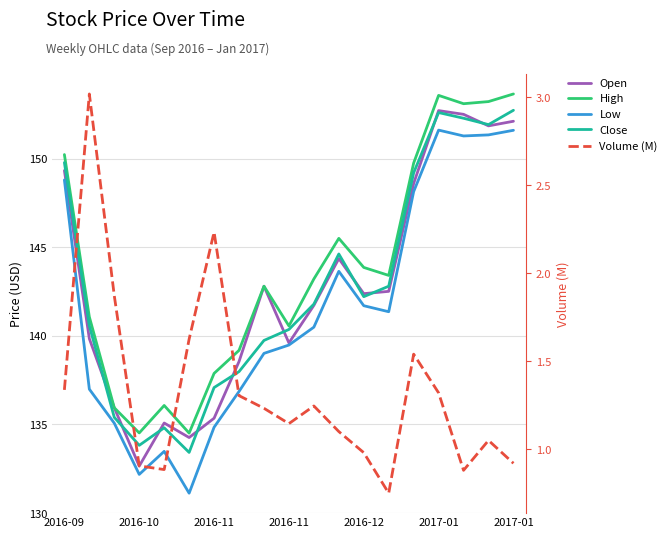

Which series changed the most between 2016-10 and 18?

Low